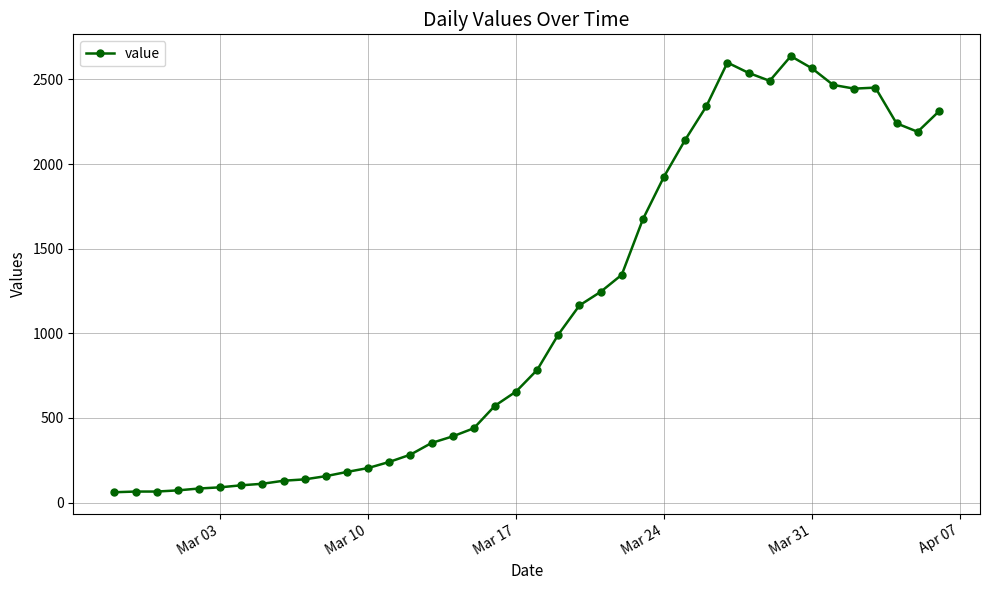

Count the number of categories in the chart.

40